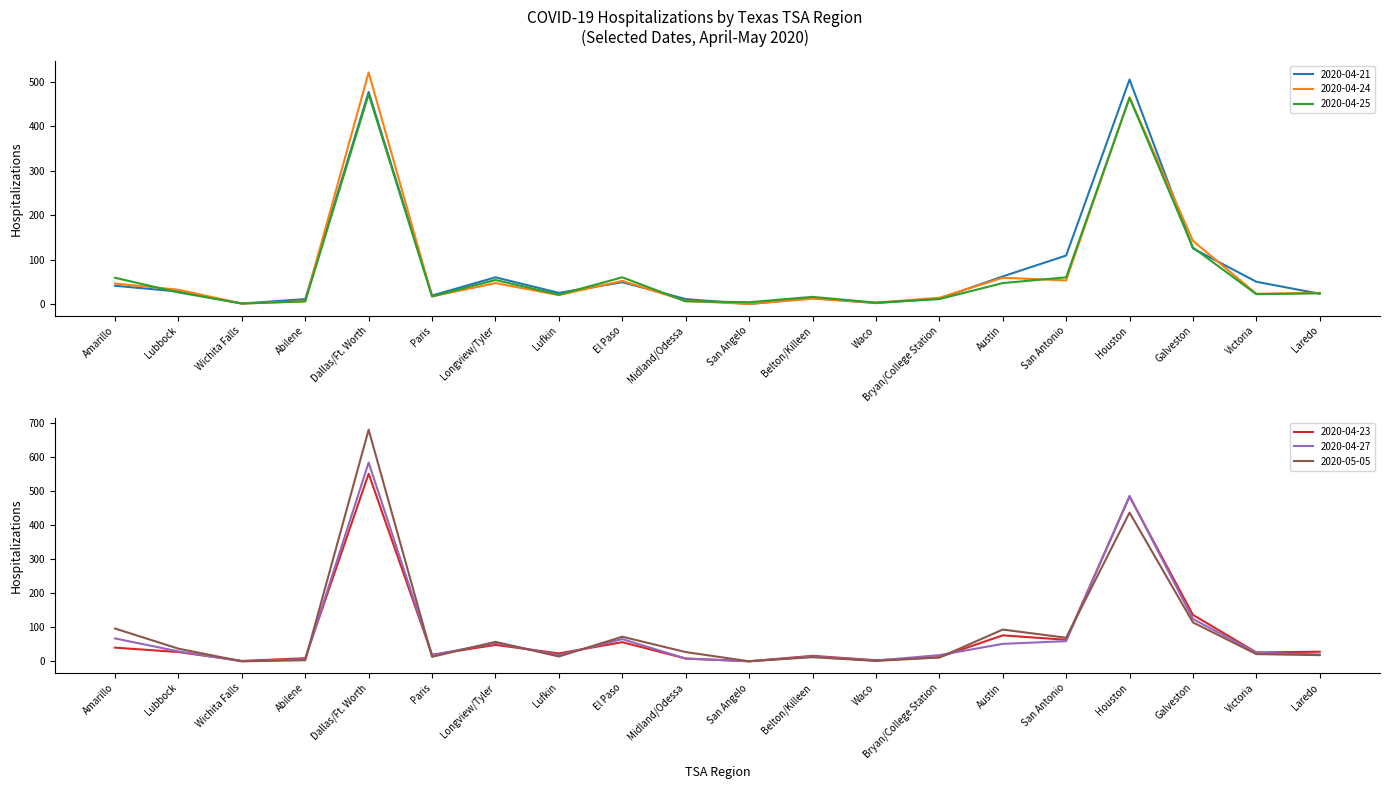

What are all the series names shown in the legend?

2020-04-21, 2020-04-24, 2020-04-25, 2020-04-23, 2020-04-27, 2020-05-05